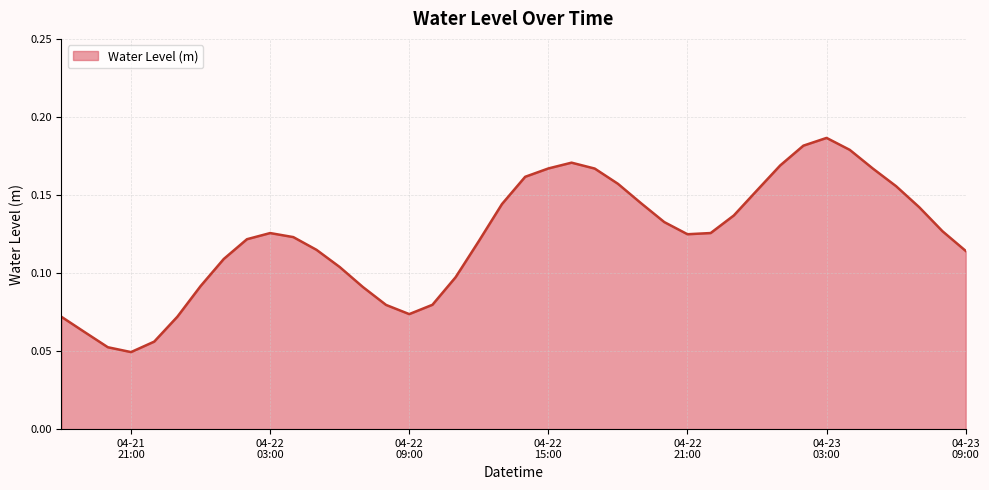

How many lines are shown in the chart?

1